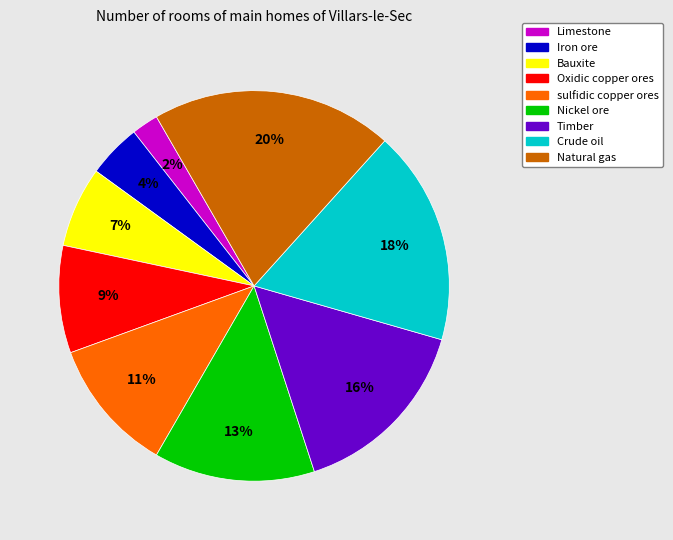

Which has a higher value, sulfidic copper ores or Natural gas?

Natural gas